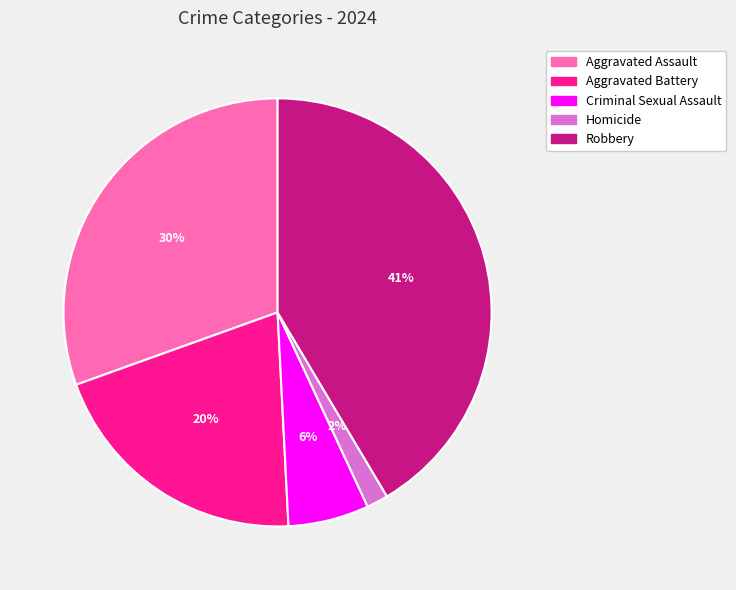

The Robbery slice represents 27% of the pie. True or false?

False